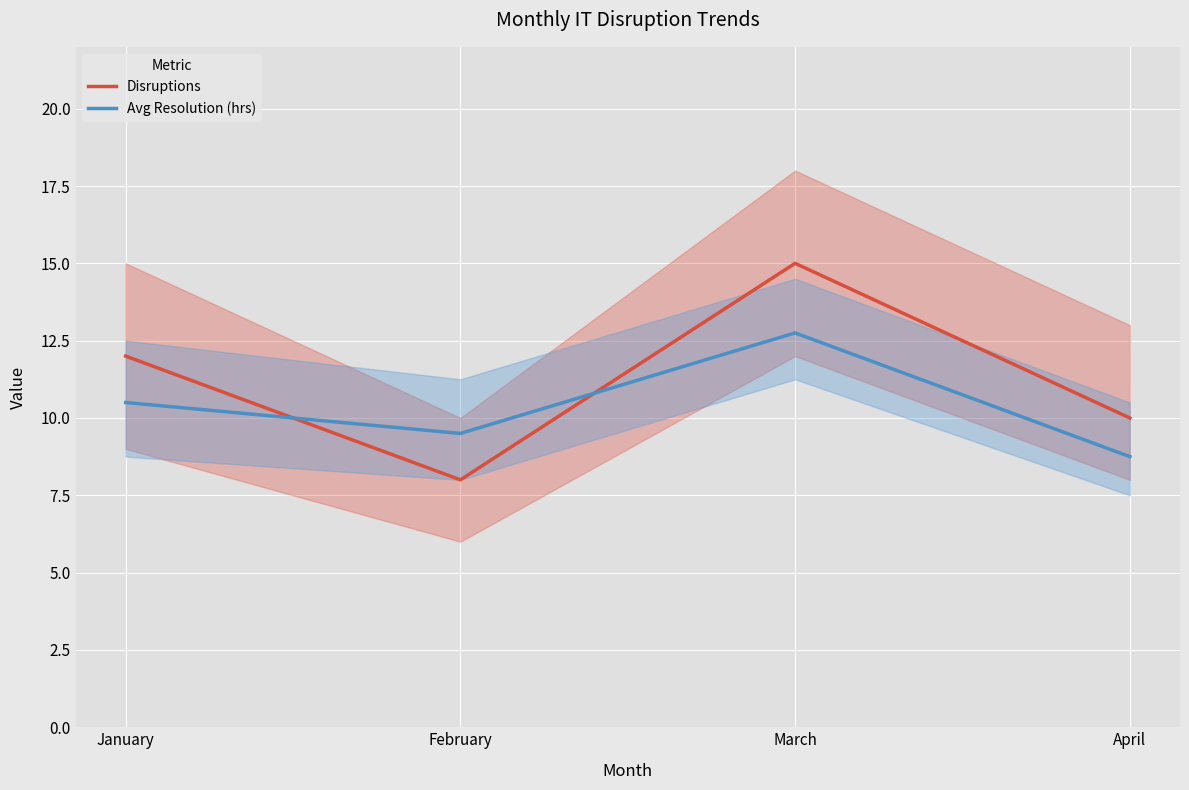

At how many categories does at least one series exceed 10?

2